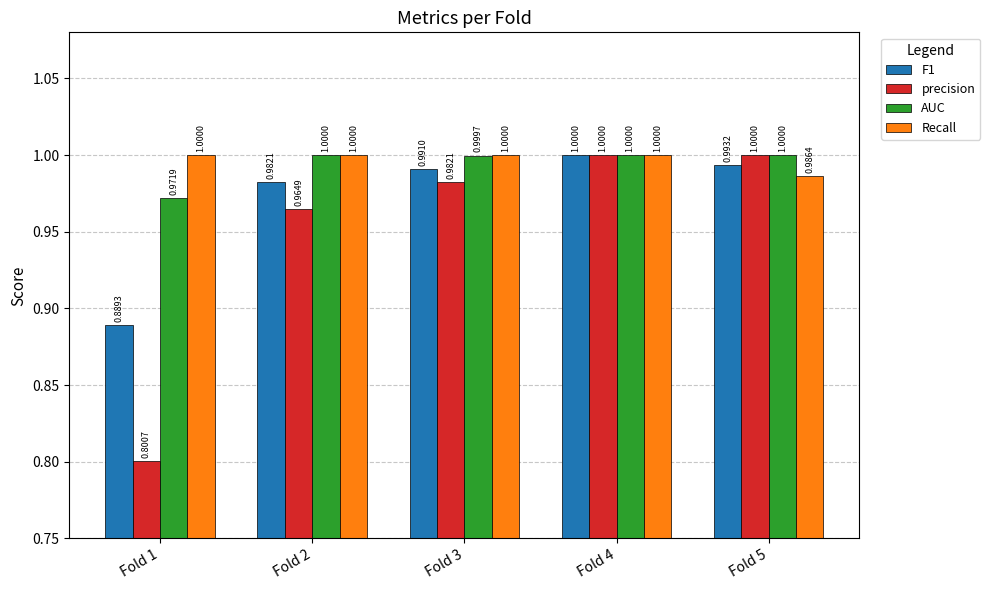

What value does the precision series have at Fold 2?

1.0